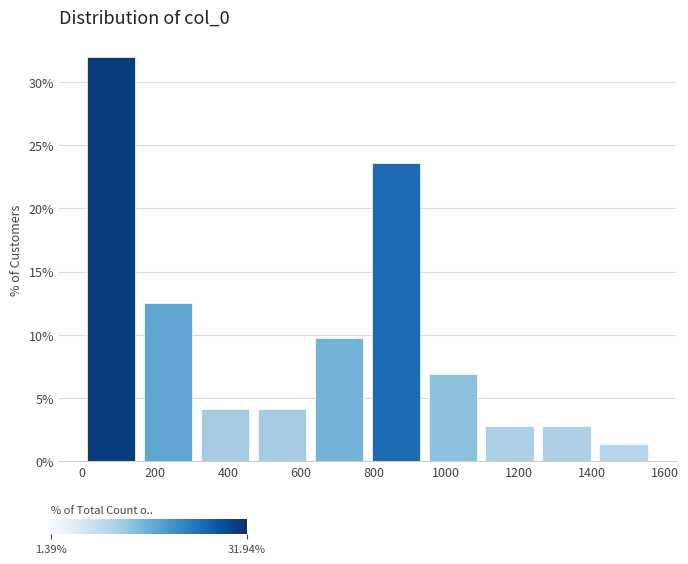

Reading left to right, list every bar in this chart as the range it spans on the x-axis followed by its height. Neither the bar edges nor the heights are printed on the chart, so give them approximately, as read against the axes.

0 to 160: 32.0
160 to 320: 12.5
320 to 480: 4.0
480 to 620: 4.0
620 to 780: 9.5
780 to 940: 23.5
940 to 1100: 7.0
1100 to 1260: 3.0
1260 to 1400: 3.0
1400 to 1560: 1.5